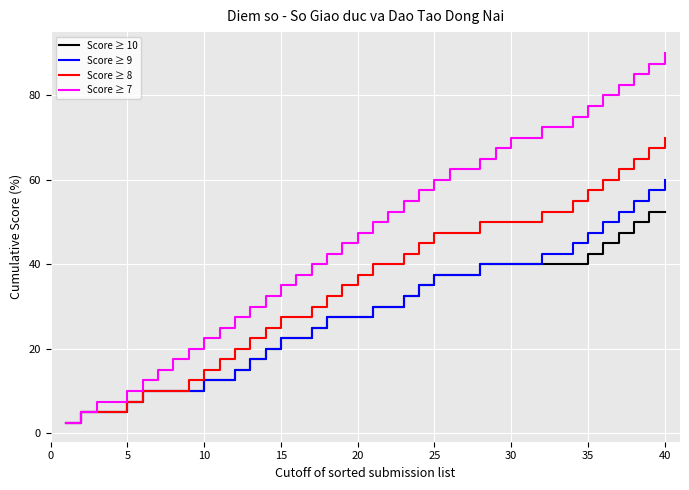

Reading left to right, list all the values displayed in this chart.

Score ≥ 10: 2.5	5.0	5.0	5.0	7.5	10.0	10.0	10.0	10.0	12.5	12.5	15.0	17.5	20.0	22.5	22.5	25.0	27.5	27.5	27.5	30.0	30.0	32.5	35.0	37.5	37.5	37.5	40.0	40.0	40.0	40.0	40.0	40.0	40.0	42.5	45.0	47.5	50.0	52.5	52.5
Score ≥ 9: 2.5	5.0	5.0	5.0	7.5	10.0	10.0	10.0	10.0	12.5	12.5	15.0	17.5	20.0	22.5	22.5	25.0	27.5	27.5	27.5	30.0	30.0	32.5	35.0	37.5	37.5	37.5	40.0	40.0	40.0	40.0	42.5	42.5	45.0	47.5	50.0	52.5	55.0	57.5	60.0
Score ≥ 8: 2.5	5.0	5.0	5.0	7.5	10.0	10.0	10.0	12.5	15.0	17.5	20.0	22.5	25.0	27.5	27.5	30.0	32.5	35.0	37.5	40.0	40.0	42.5	45.0	47.5	47.5	47.5	50.0	50.0	50.0	50.0	52.5	52.5	55.0	57.5	60.0	62.5	65.0	67.5	70.0
Score ≥ 7: 2.5	5.0	7.5	7.5	10.0	12.5	15.0	17.5	20.0	22.5	25.0	27.5	30.0	32.5	35.0	37.5	40.0	42.5	45.0	47.5	50.0	52.5	55.0	57.5	60.0	62.5	62.5	65.0	67.5	70.0	70.0	72.5	72.5	75.0	77.5	80.0	82.5	85.0	87.5	90.0